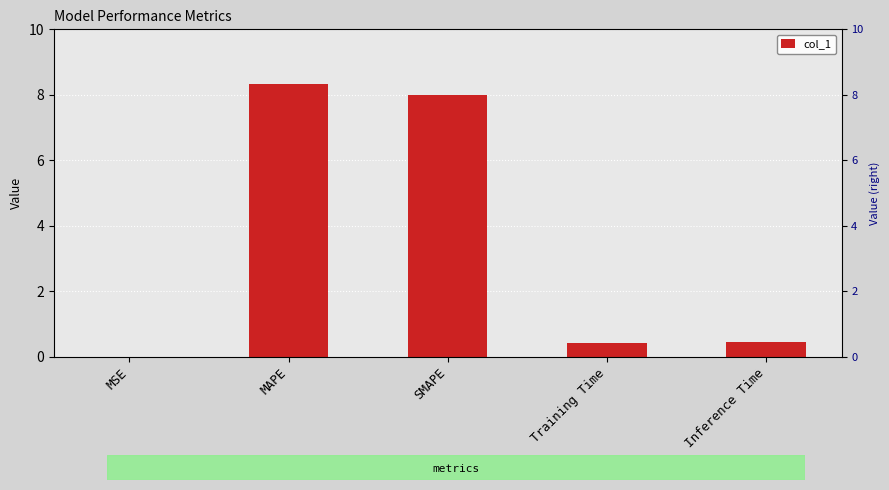

What is the difference between the maximum and second lowest values?

7.9